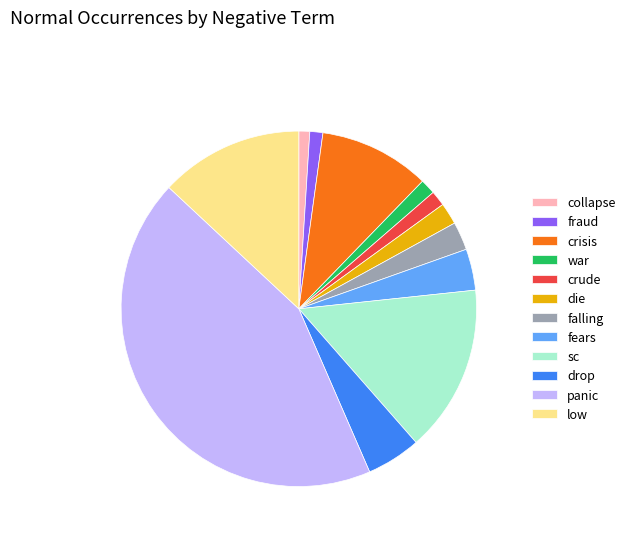

Is it true that sc is 2% of the pie?

False